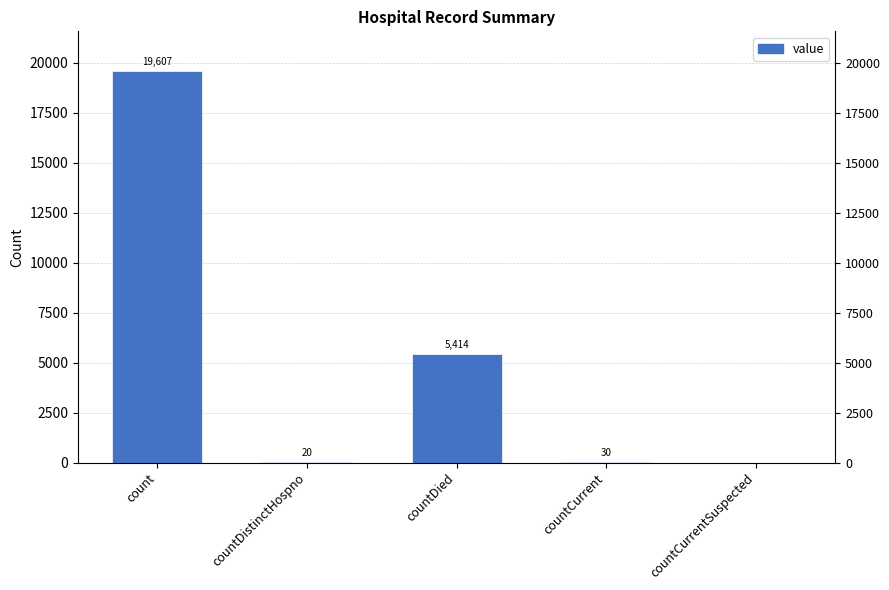

Rank the categories by value from highest to lowest.

count, countDied, countCurrent, countDistinctHospno, countCurrentSuspected